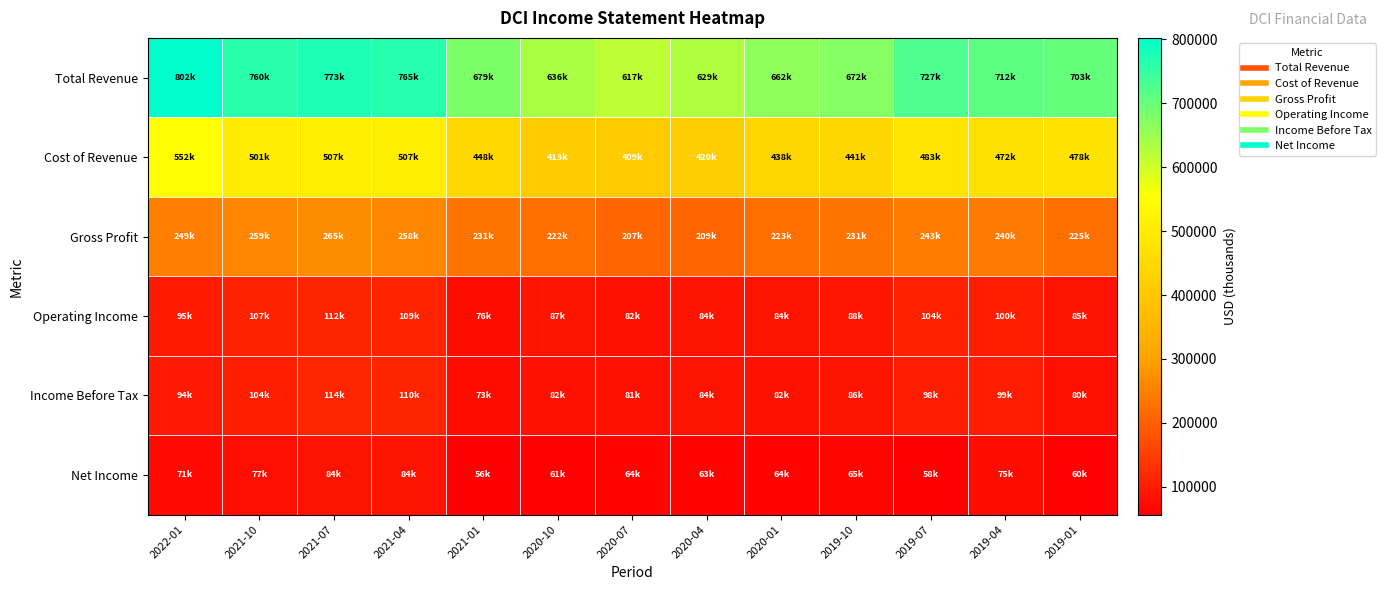

Which series has the largest range (max minus min)?

Total Revenue